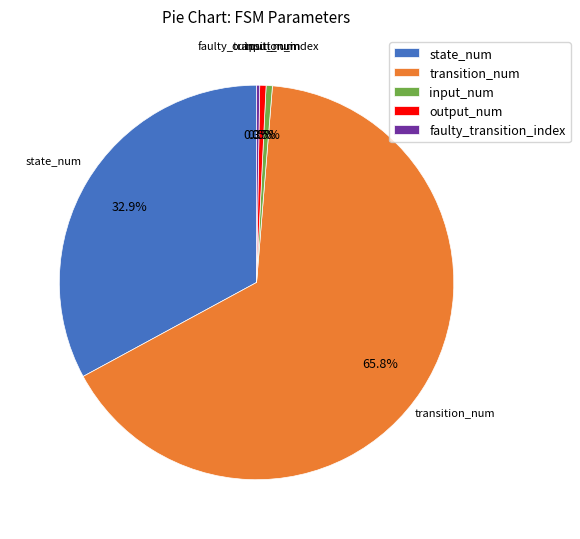

Which slice is the largest?

transition_num